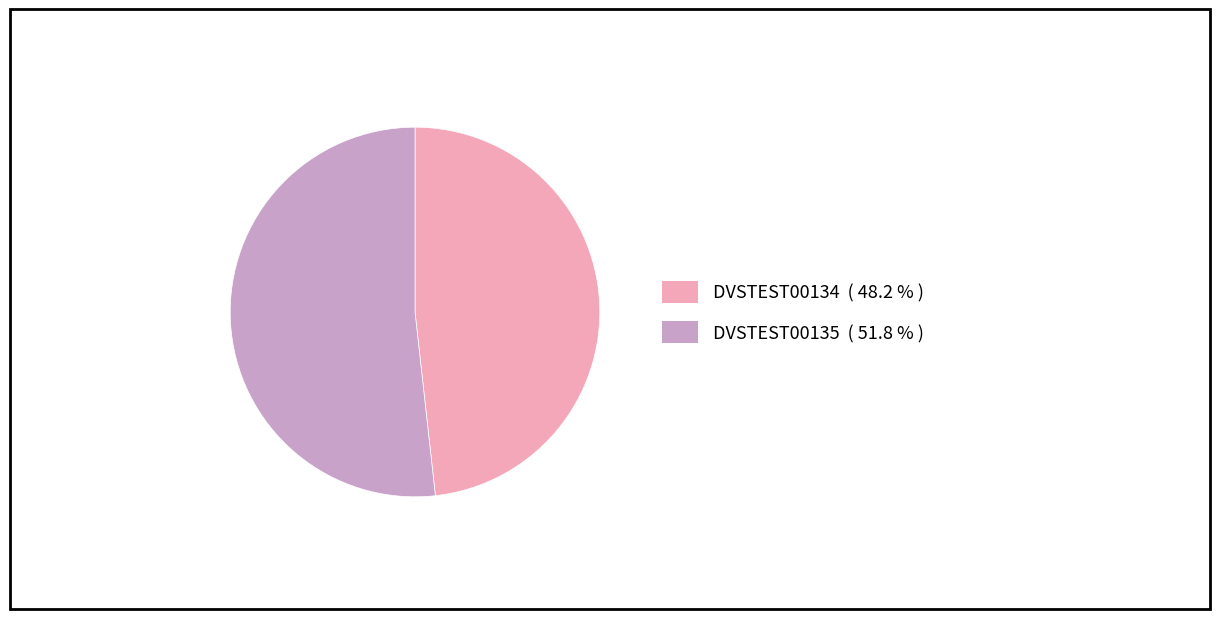

Between DVSTEST00134 and DVSTEST00135, which is larger?

DVSTEST00135